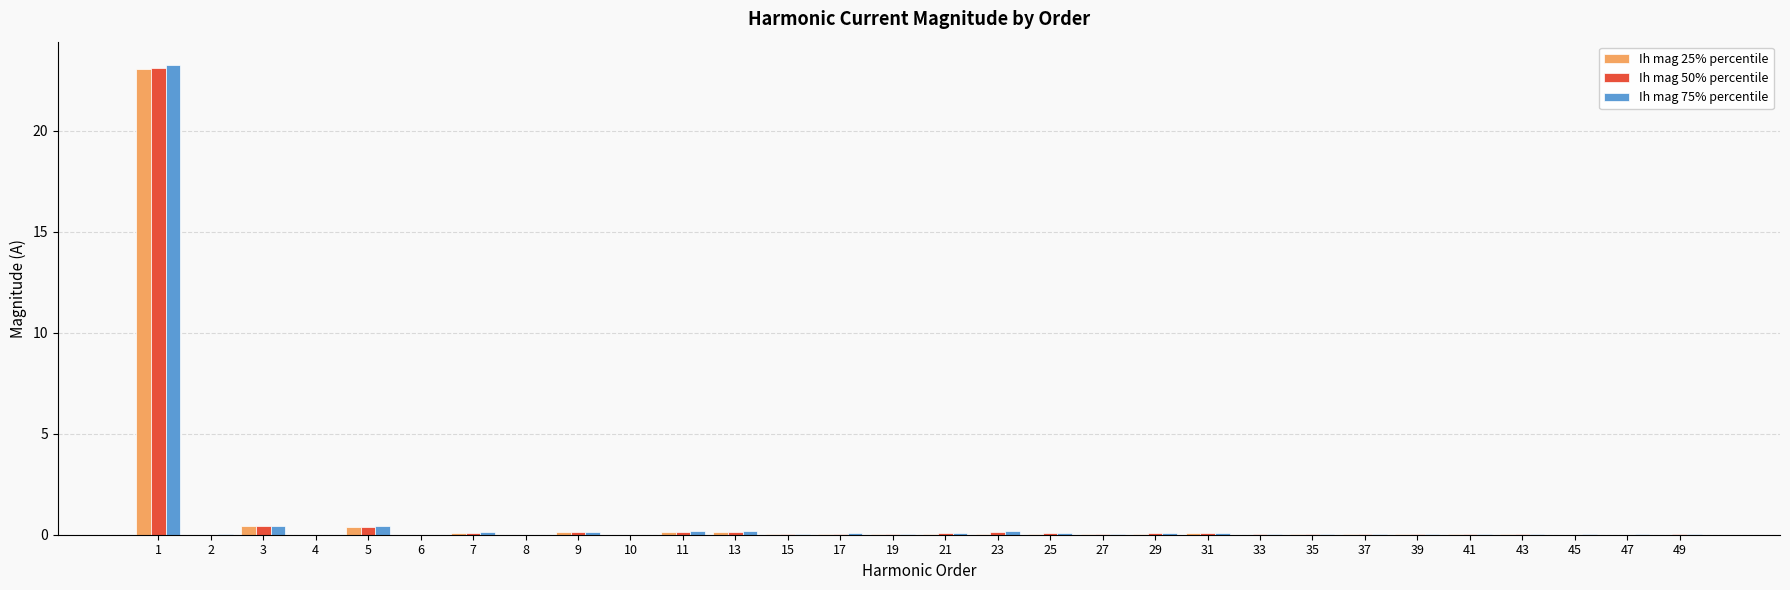

The Ih mag 50% percentile series shows 0.0 at 39. True or false?

True